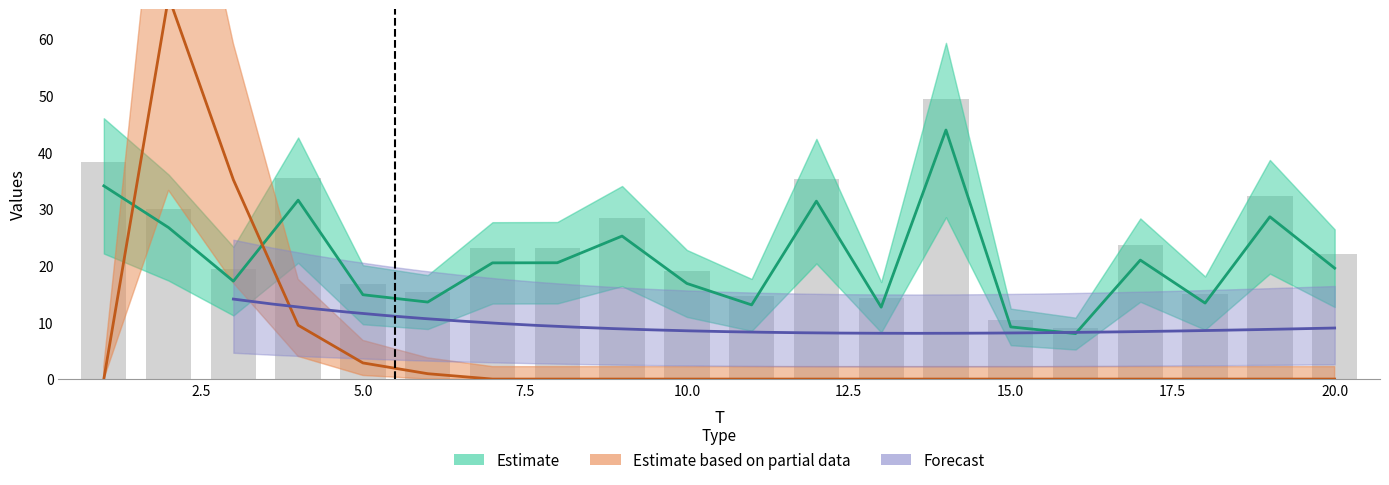

What is the maximum value for x1?

49.4